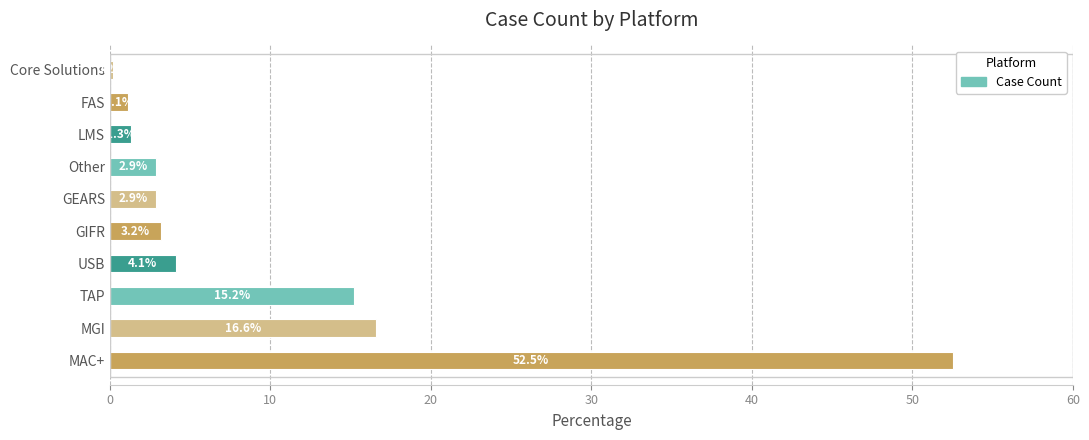

Does the chart contain stacked bars?

No